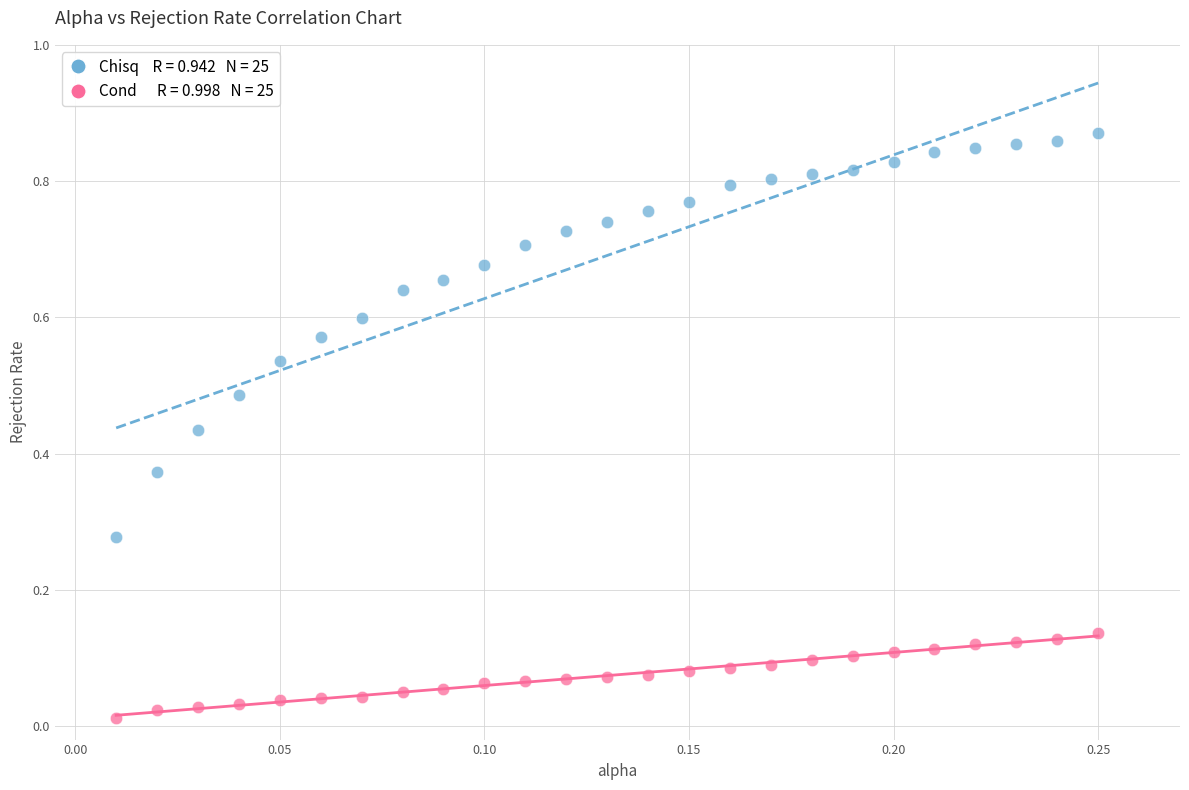

How many points are shown in the scatter plot?

50